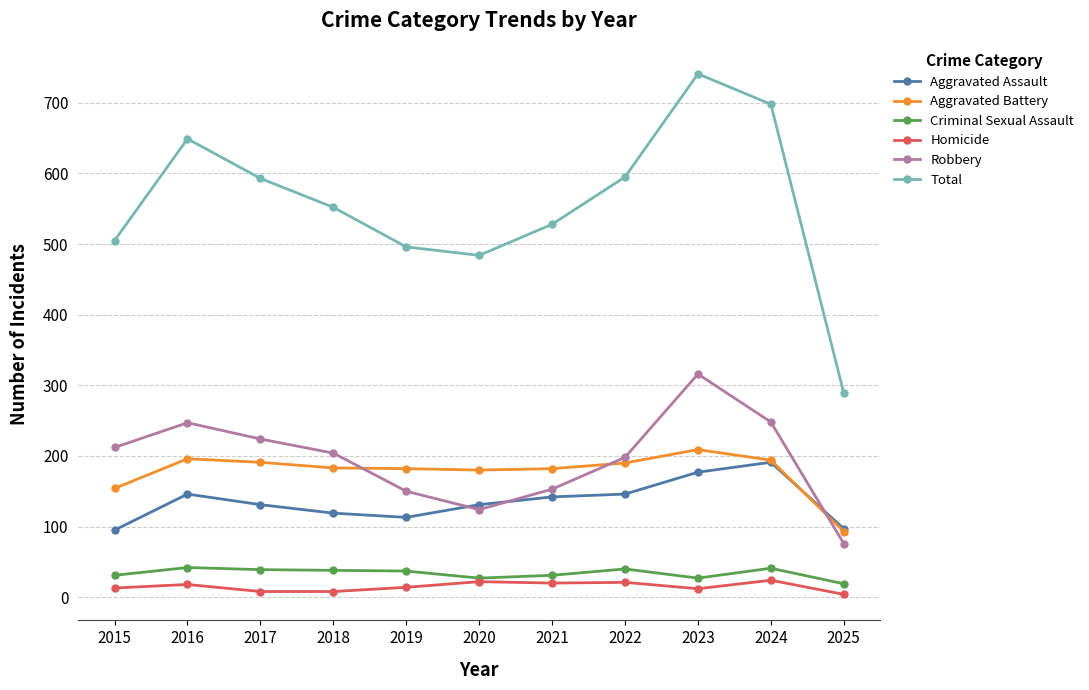

What is the total value across all series at 2023?

1482